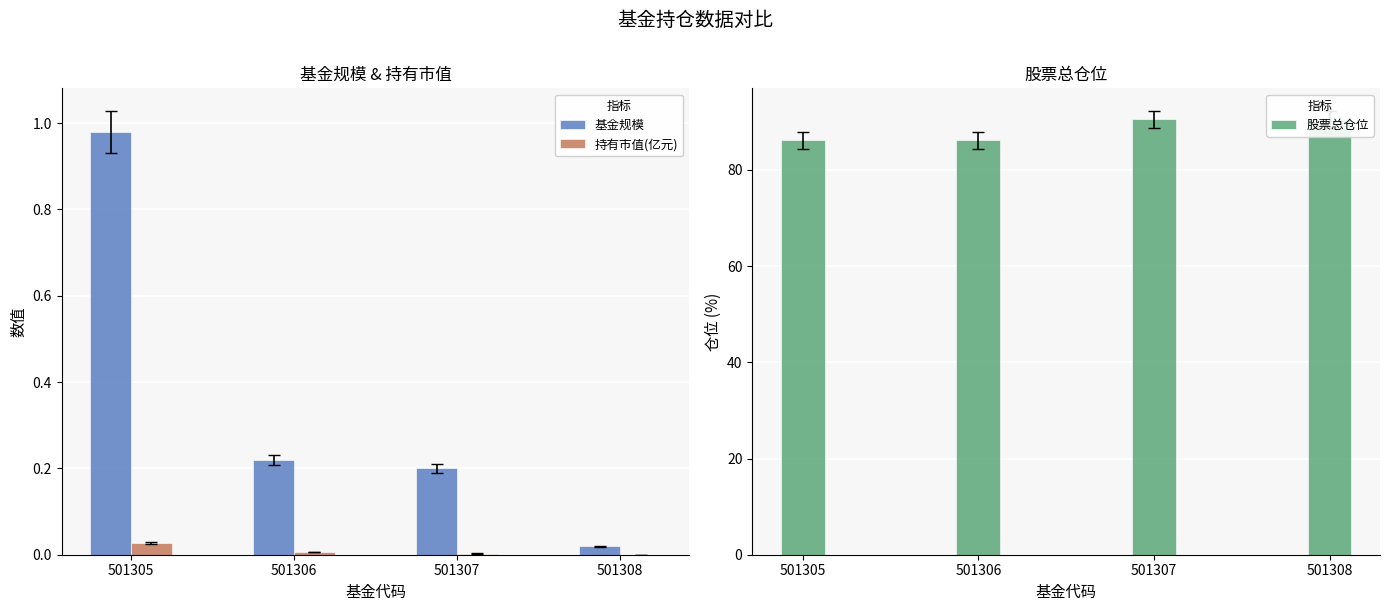

The 股票总仓位 series shows 86.1 at 501305. True or false?

True